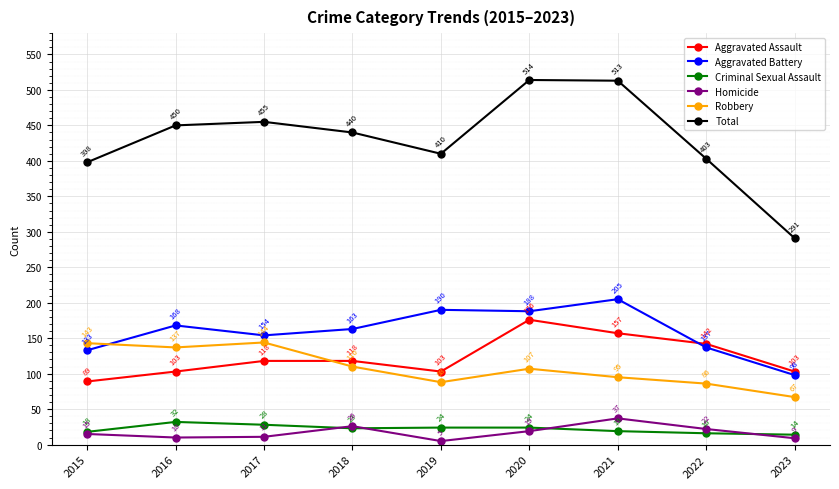

Is it true that Total equals 121 at 2015?

False